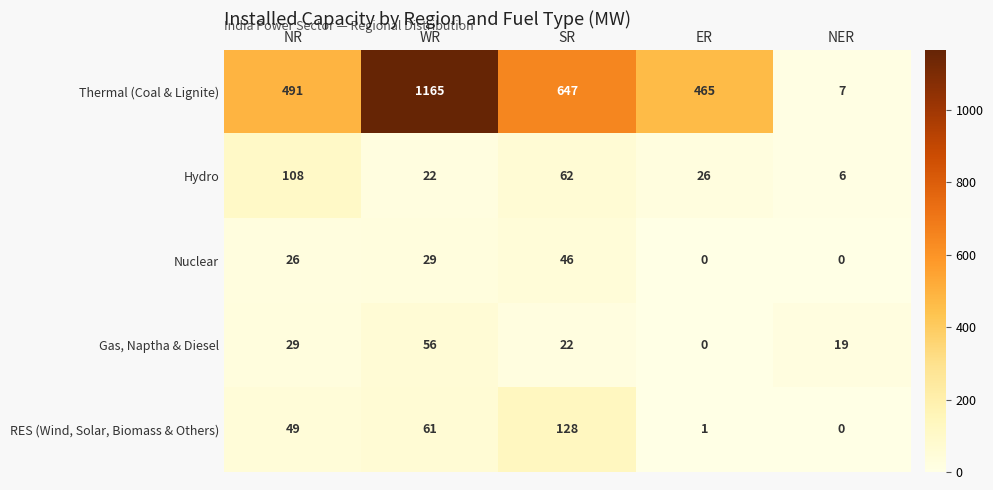

How many positive values does the RES (Wind, Solar, Biomass & Others) series have?

4